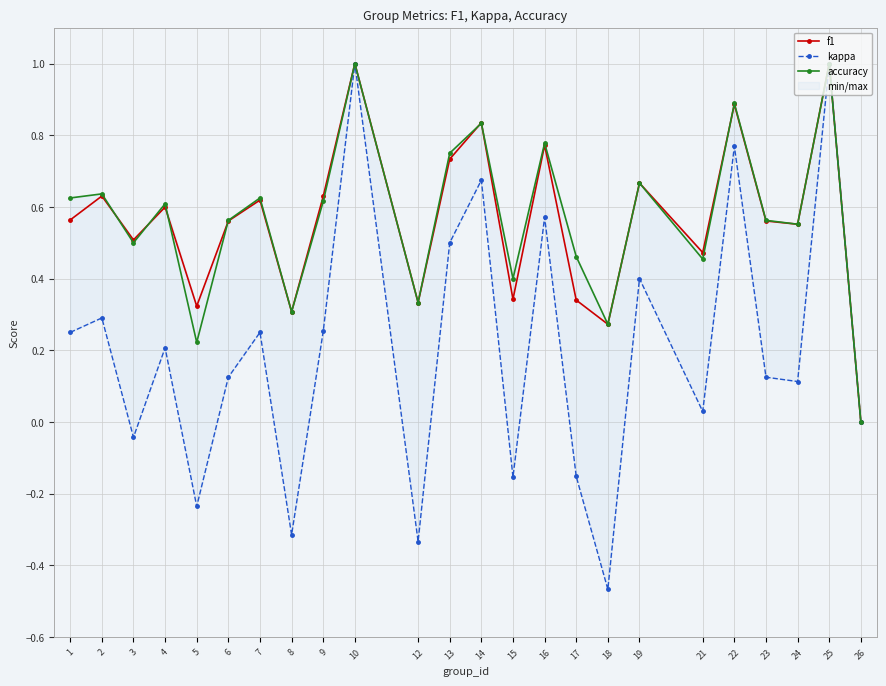

At which category is the sum across all series the highest?

10